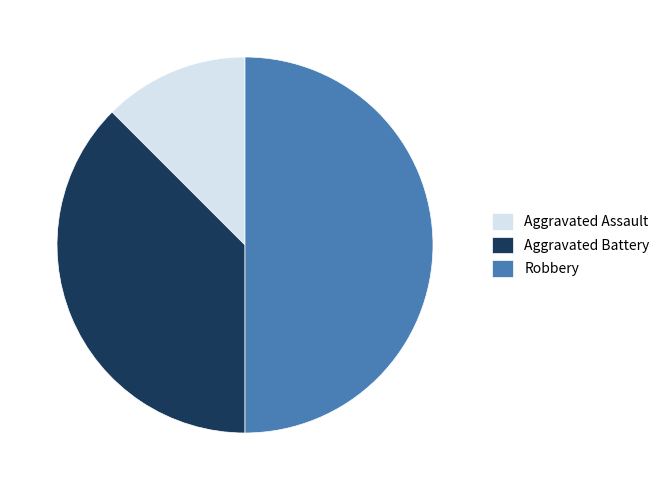

True or false: Robbery accounts for 44% of the total.

False